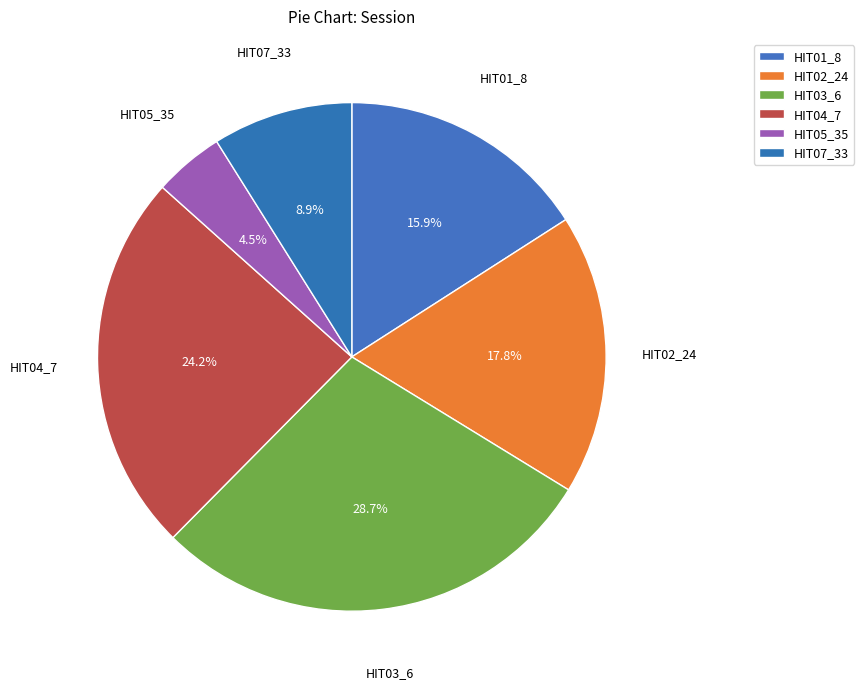

To the nearest percent, what is the difference between the largest and smallest slice percentages?

24%